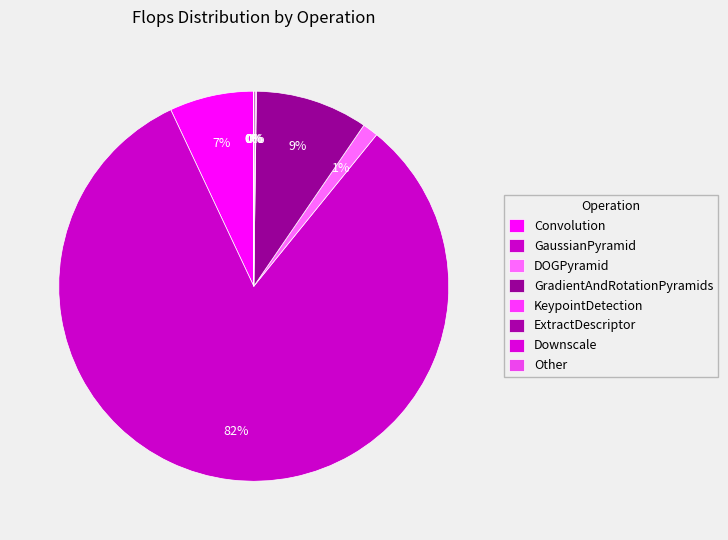

What is the change in value from DOGPyramid to Other?

-55275040